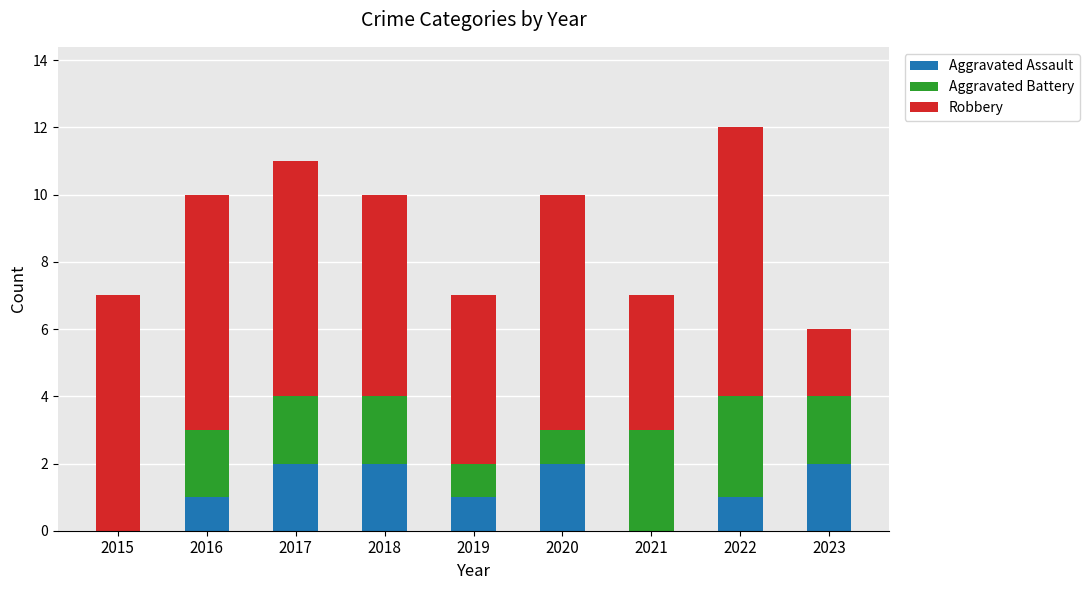

Is it true that Aggravated Assault equals 1 at 2021?

False